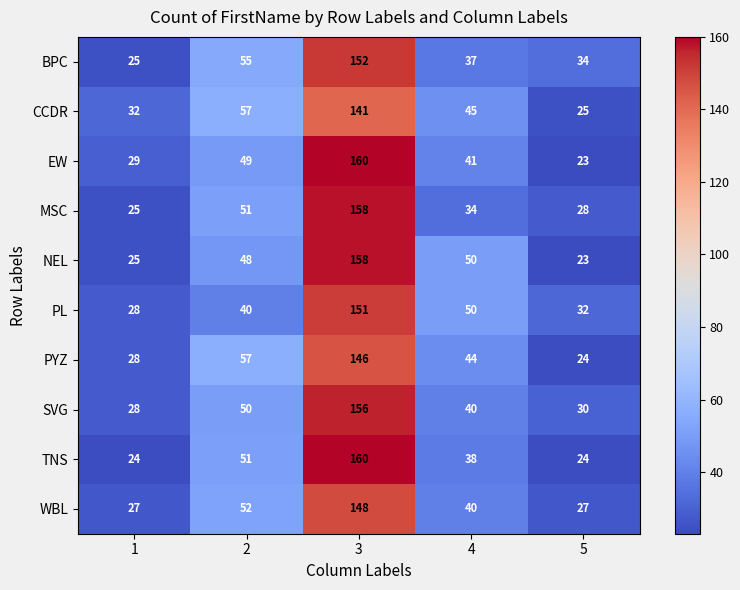

At which category is the sum across all series the highest?

3